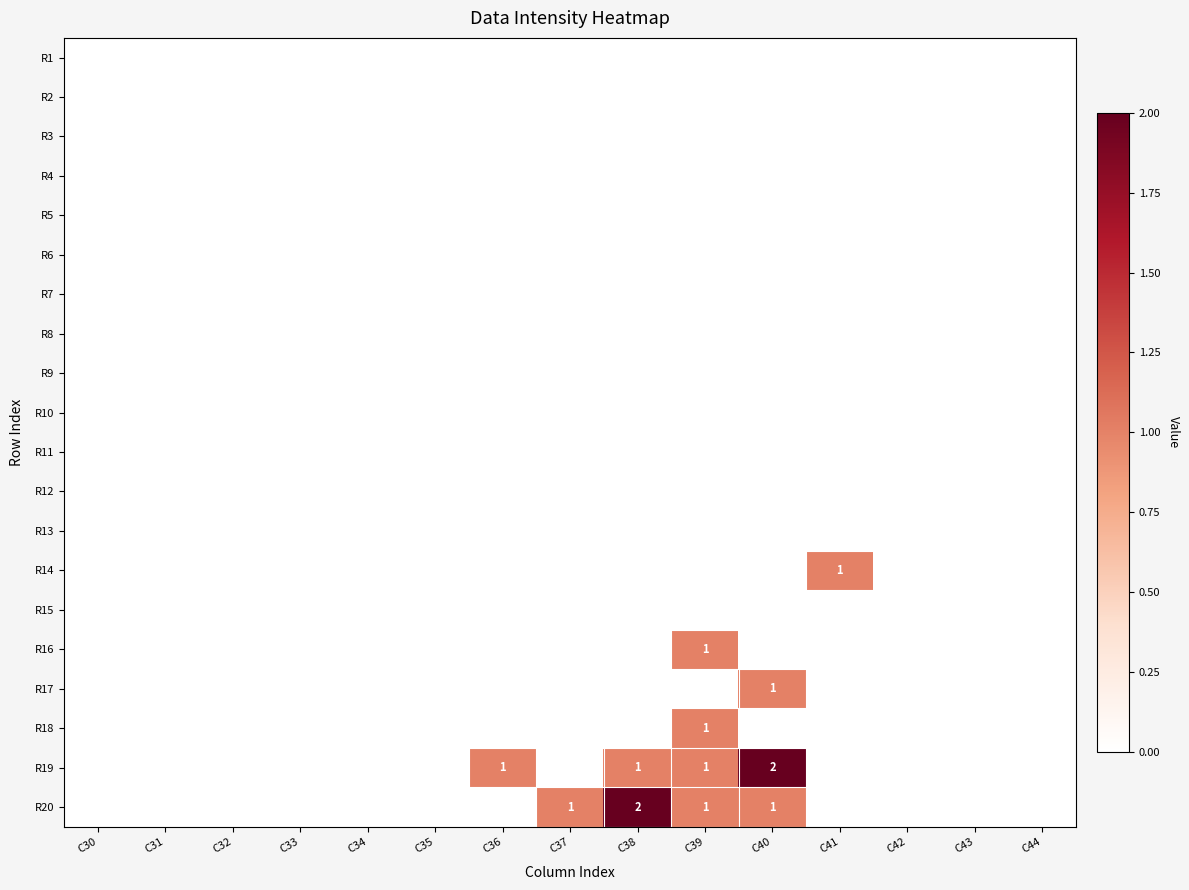

The R17 series shows 1 at C32. True or false?

False